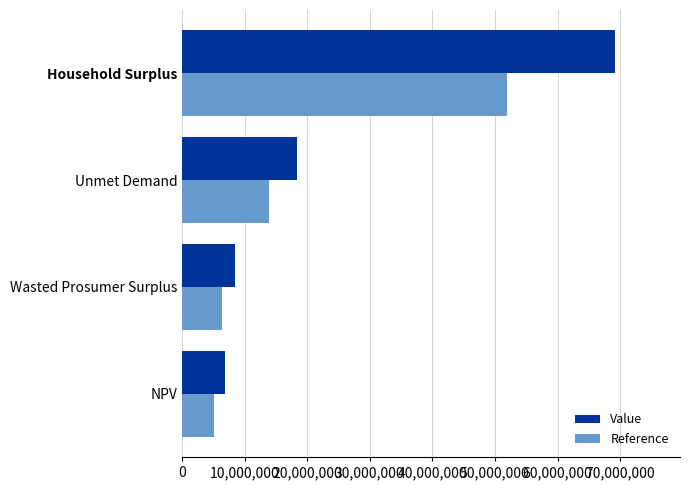

What is the highest value of the Value series?

69205108.1